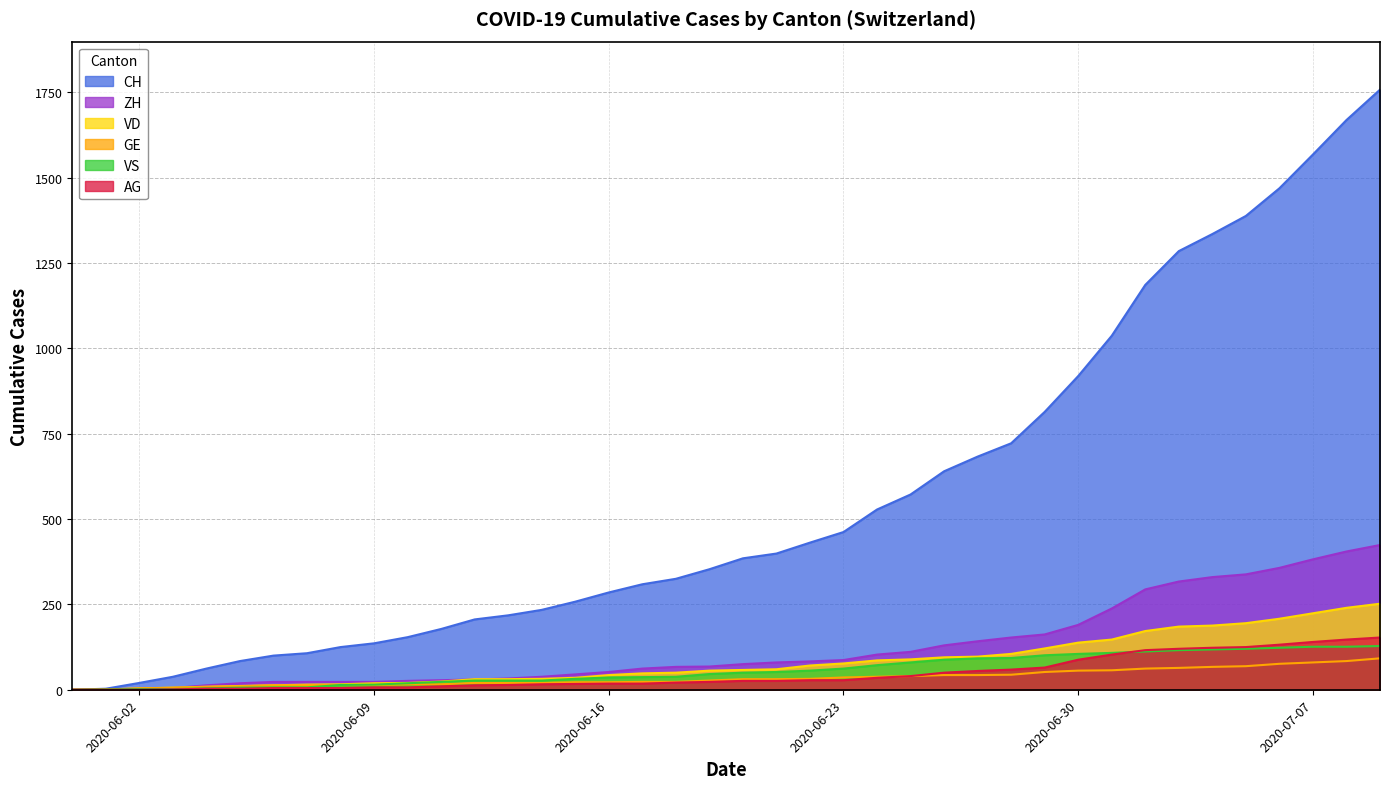

Does the chart have visible grid lines?

Yes